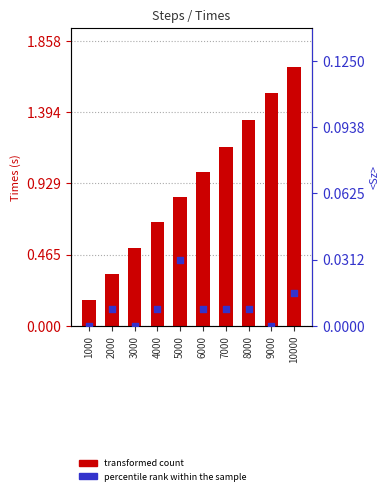

Which series contains the highest Y value?

transformed count